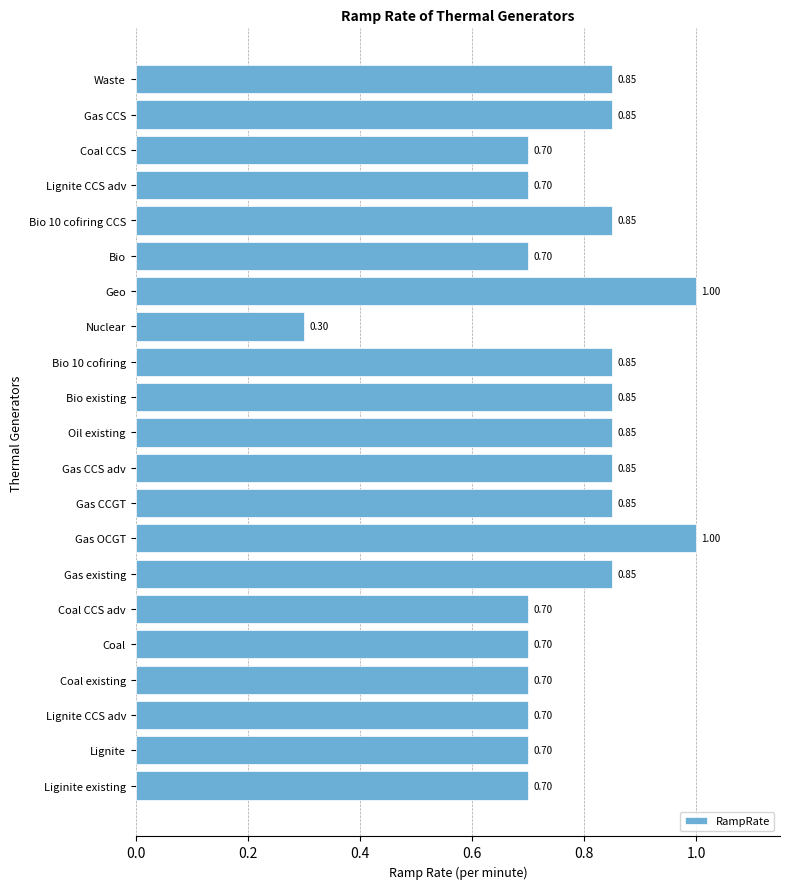

Are the bars grouped side by side (vs. stacked)?

No